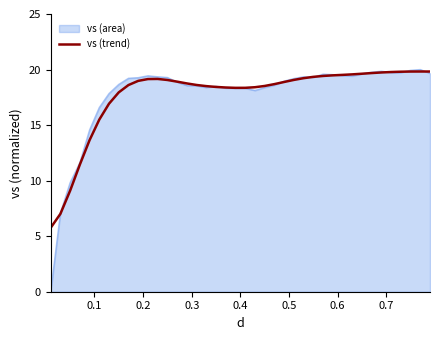

What is the greatest value displayed?

20.0